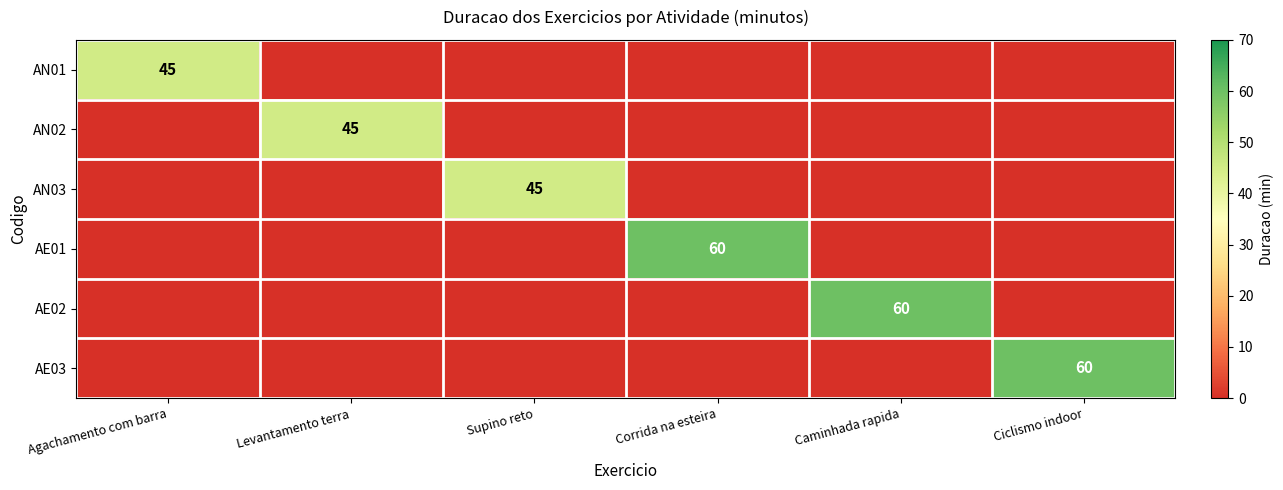

What is the maximum value for AE01?

60